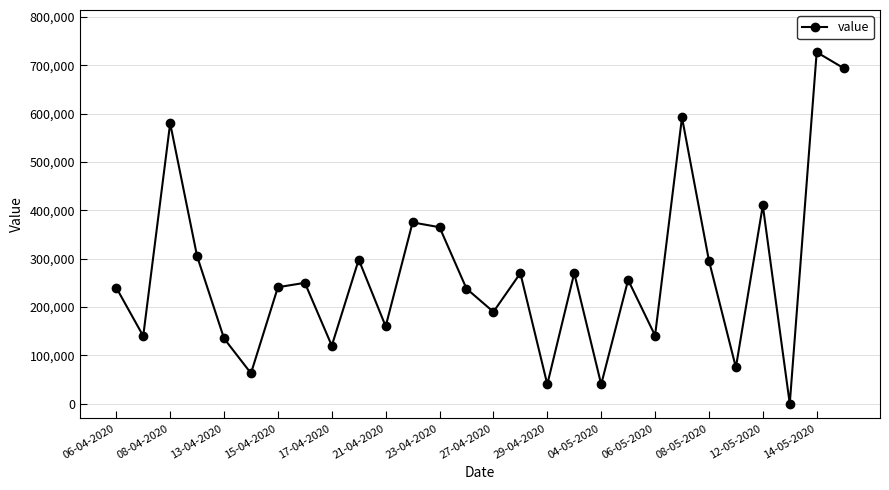

True or false: the data has more than 2 interior local peaks.

True